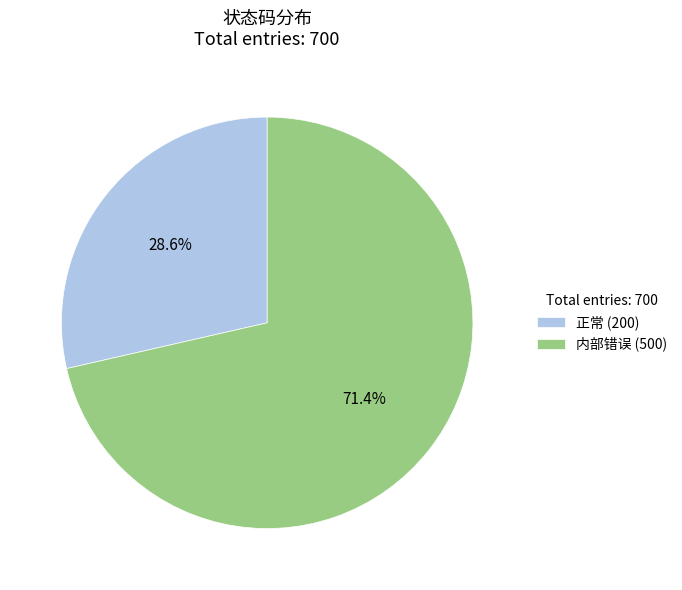

How many slices are in this pie chart?

2